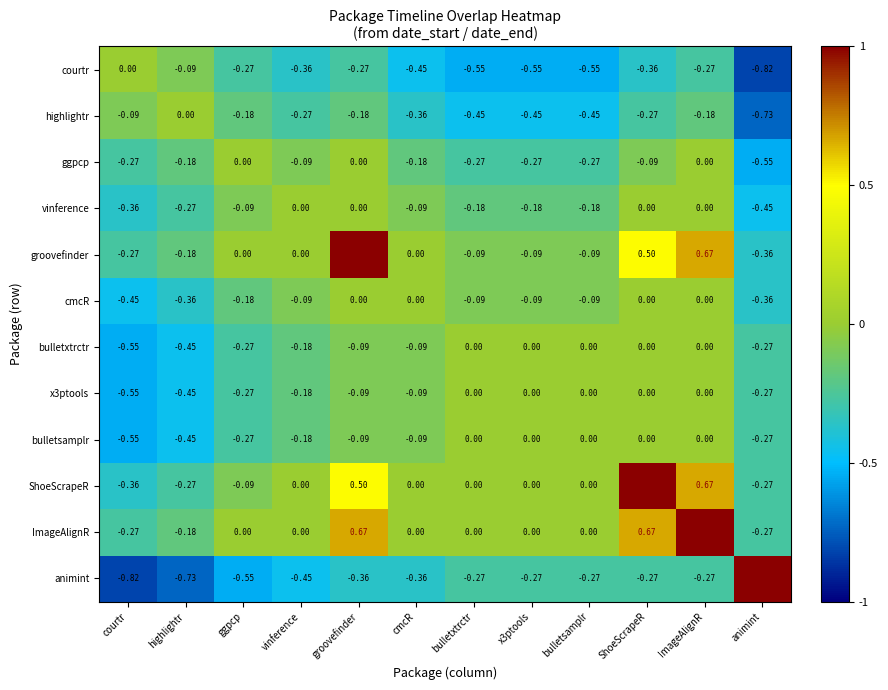

How many negative values does the ShoeScrapeR series have?

4